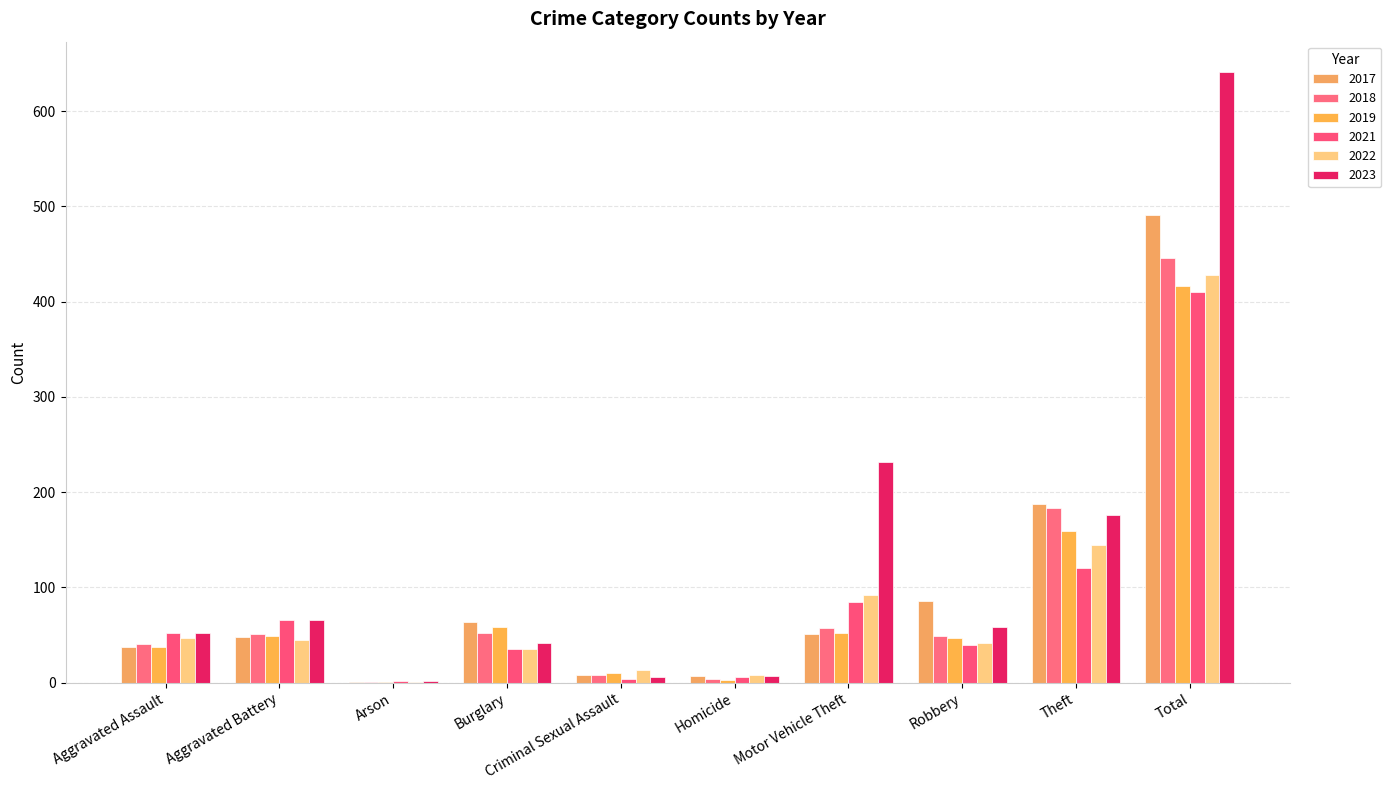

Are the bars horizontal?

No